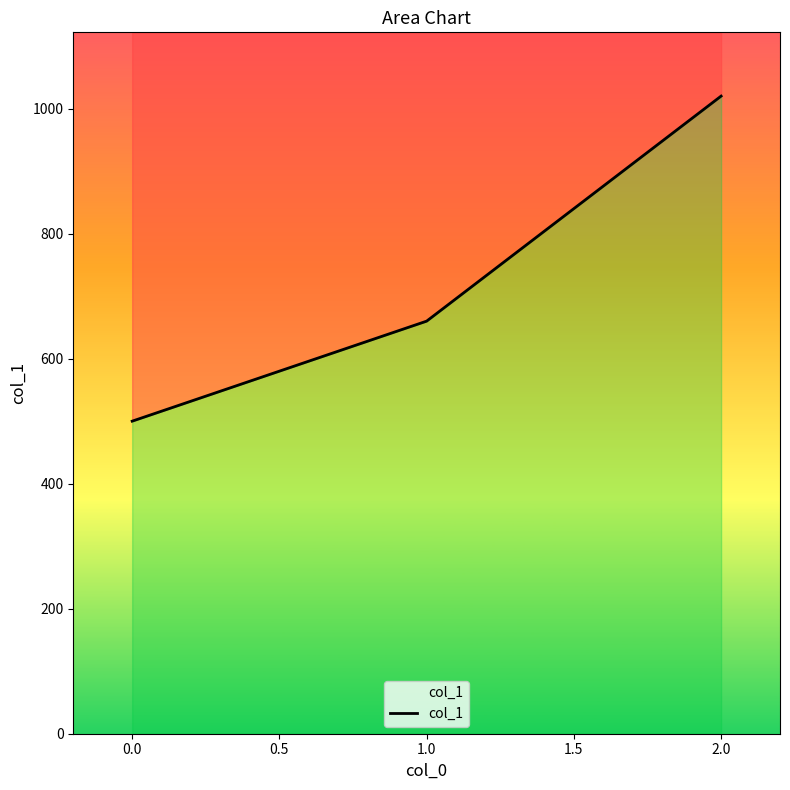

Between 2.0 and 0.0, which is larger?

2.0